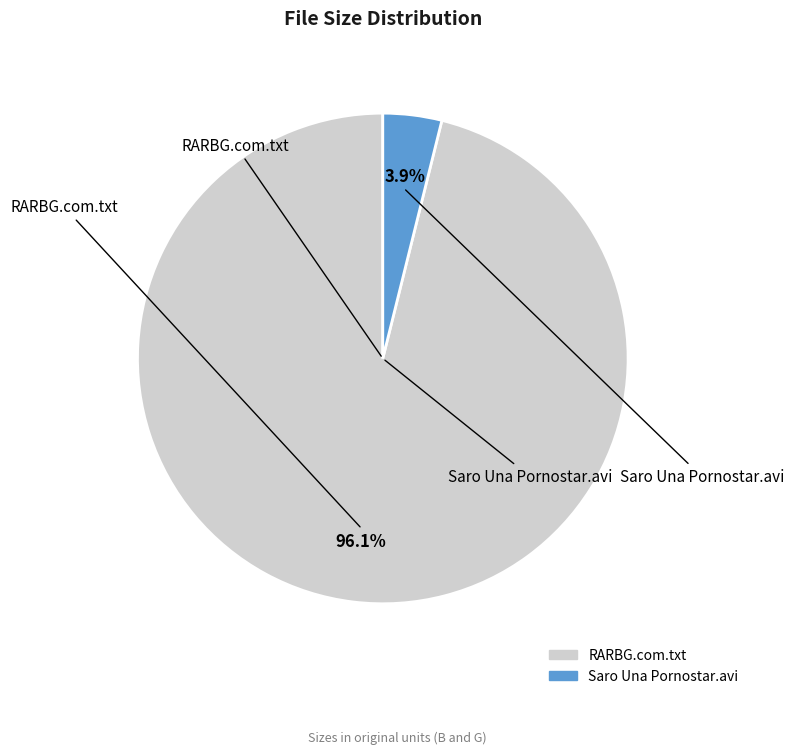

Is it true that RARBG.com.txt is 96% of the pie?

True